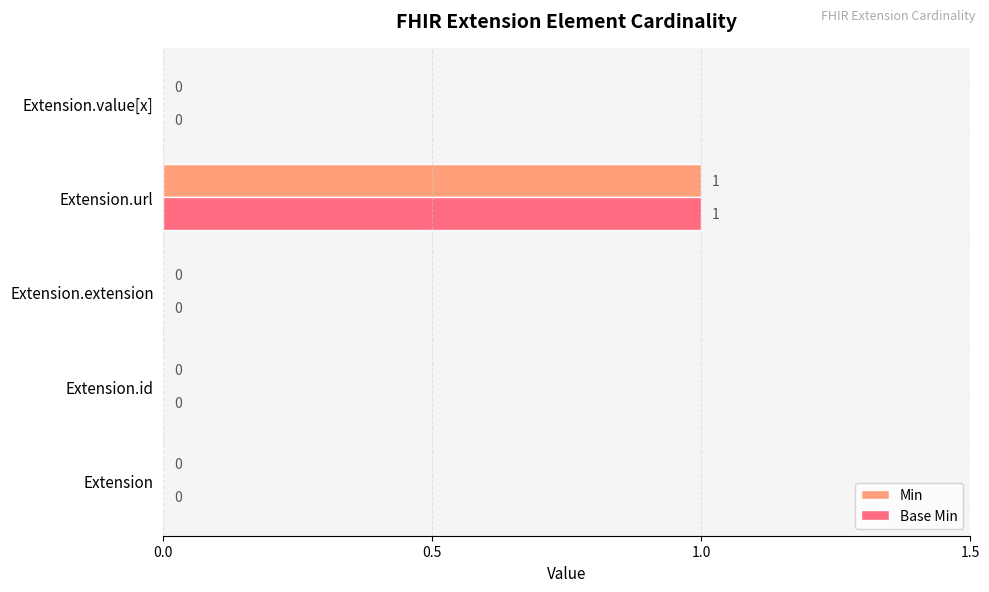

The value of Min at Extension.extension is 0. True or false?

True